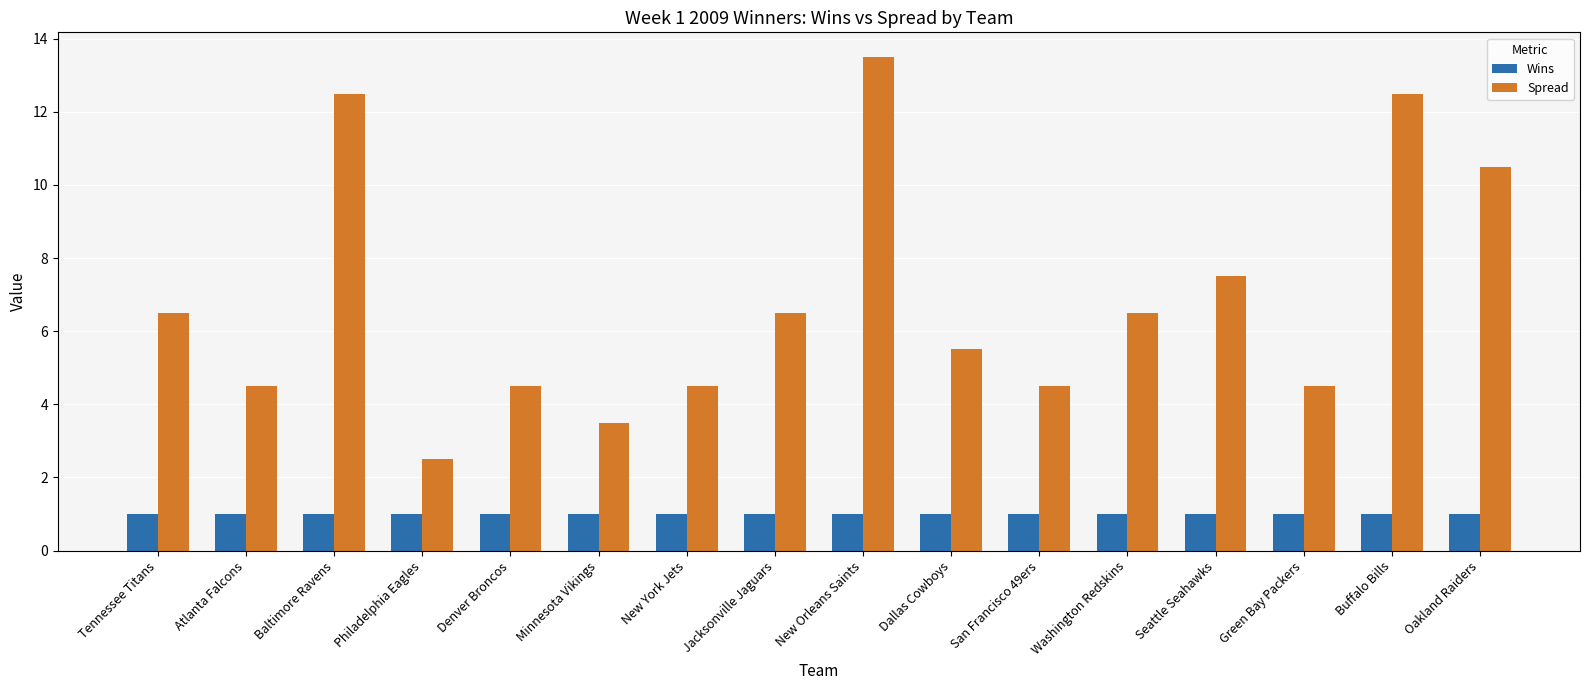

What is the sum of all Wins values?

16.0